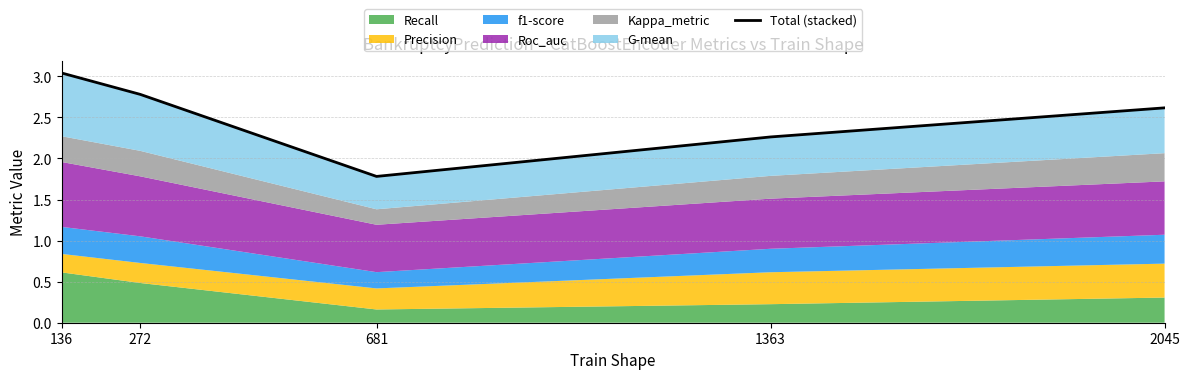

Is it true that the value at 2045 is 2.6?

True